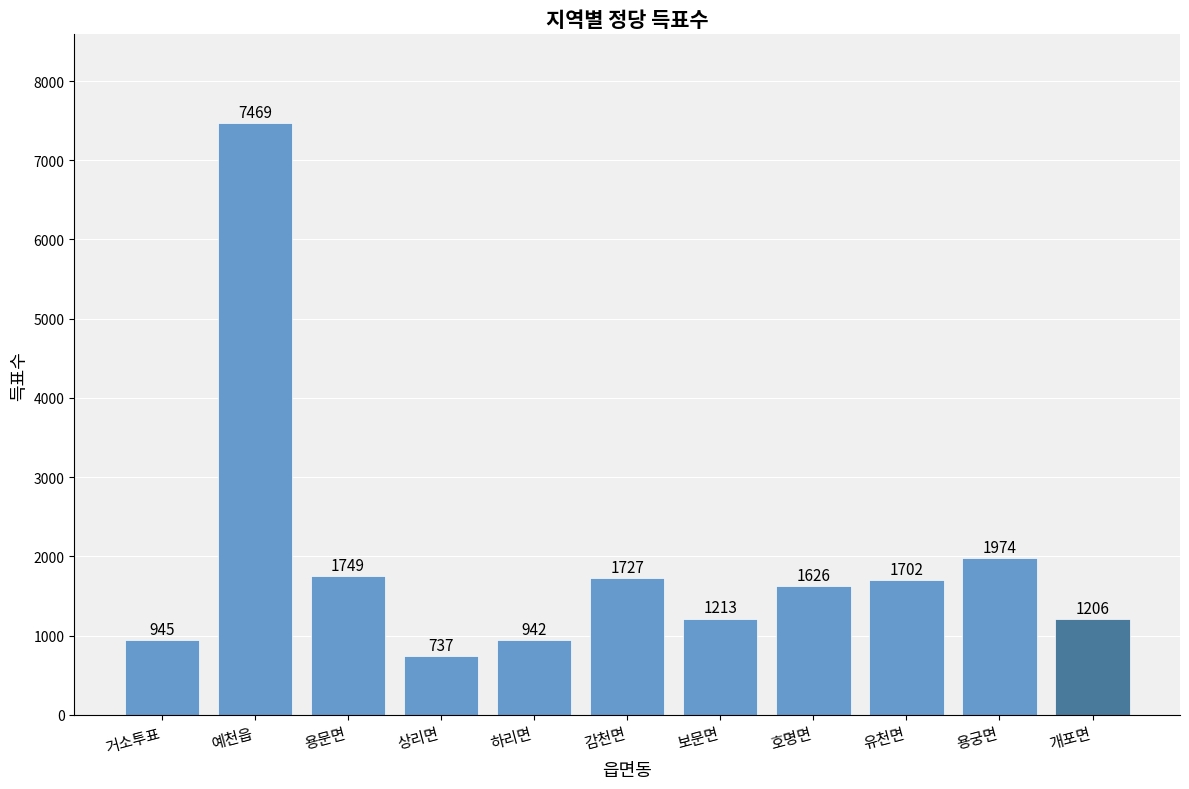

How many bars are there in total?

11